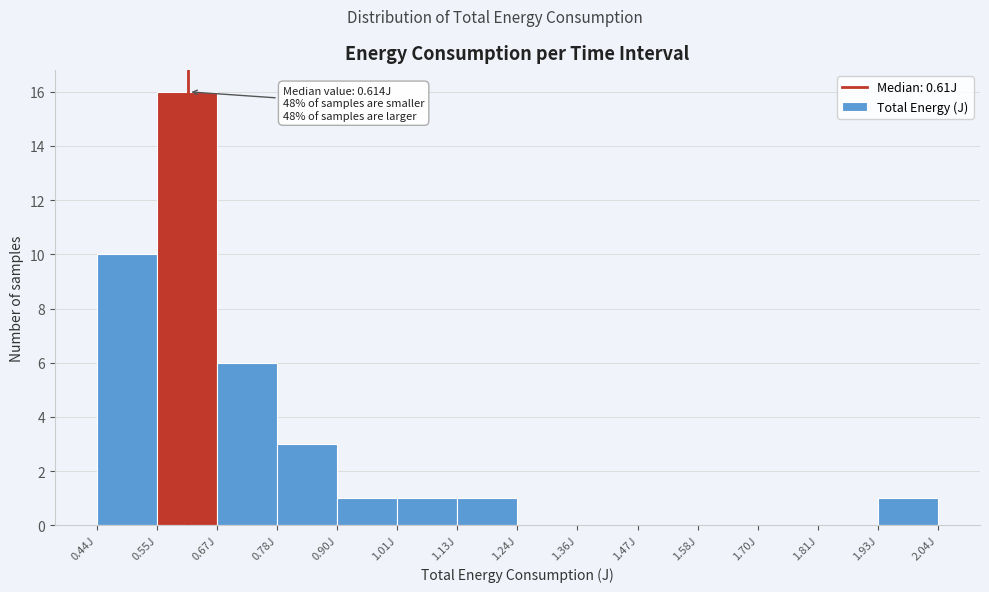

Over which range of the x-axis is the bar tallest?

0.56 to 0.66